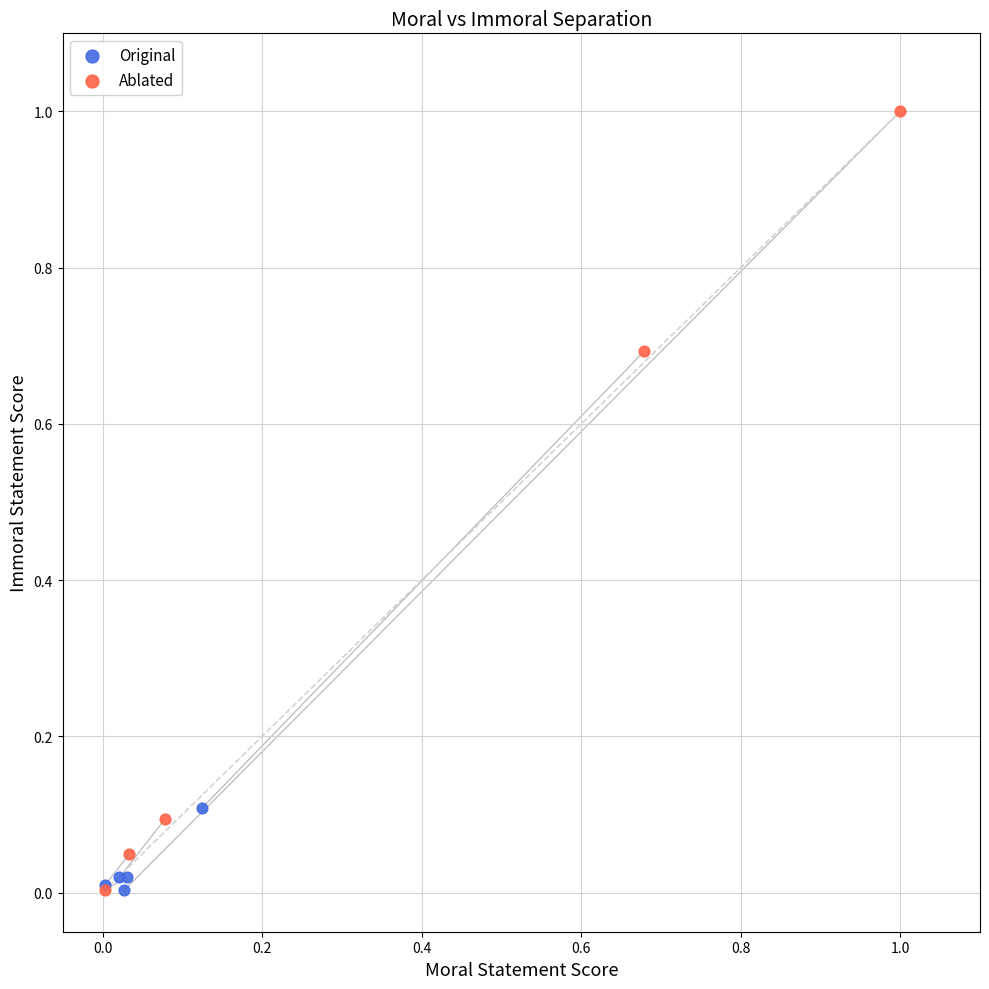

Which series reaches the maximum Y coordinate?

Ablated